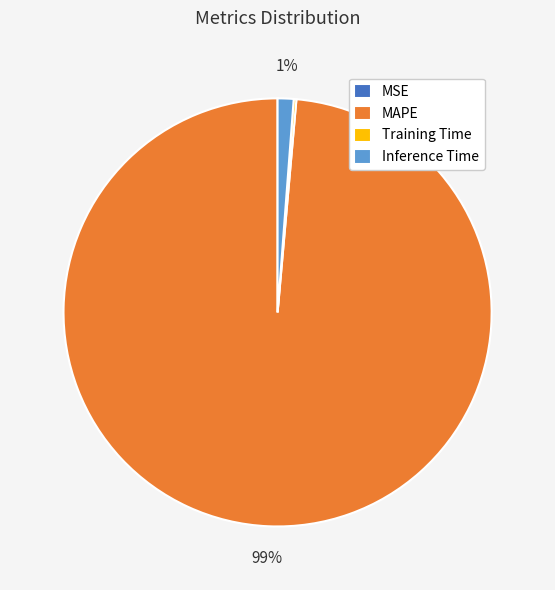

What is the largest slice in the pie chart?

MAPE